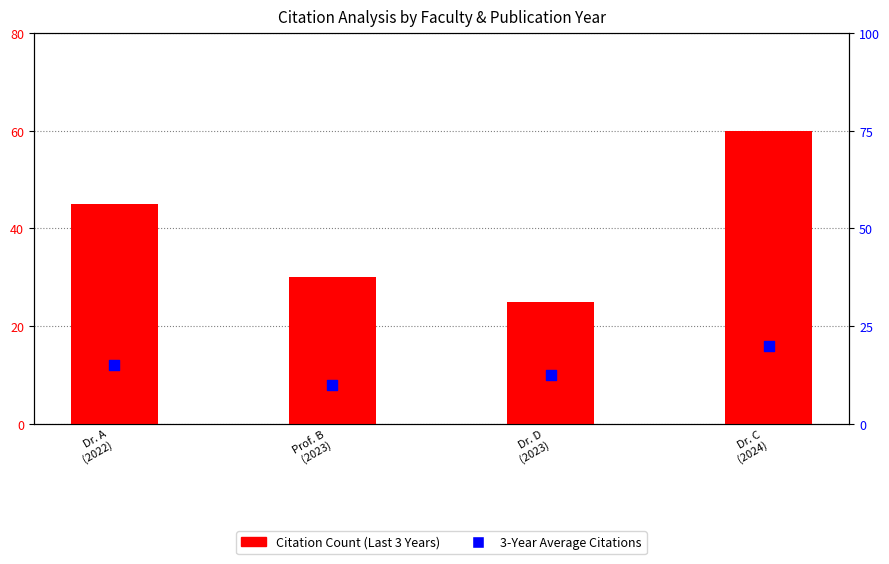

What are all the series names shown in the legend?

Citation Count (Last 3 Years), 3-Year Average Citations